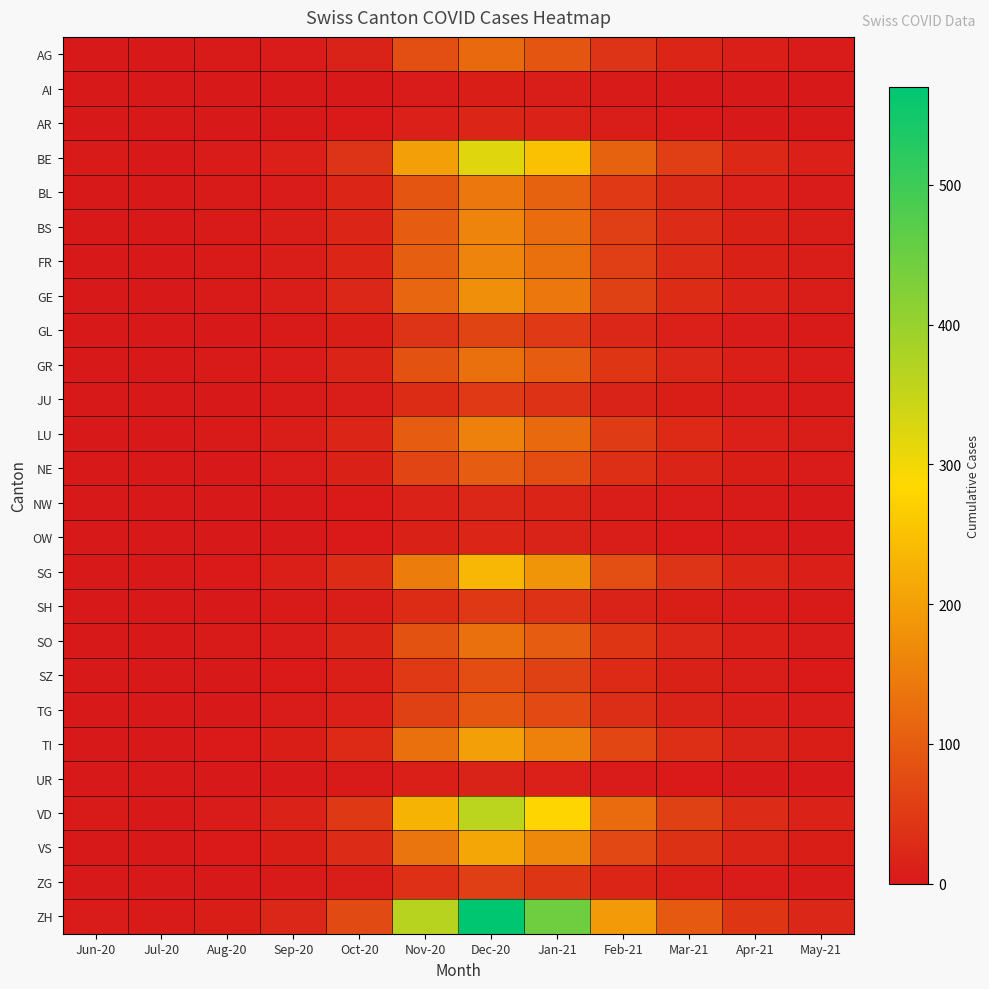

At which category does the chart reach its minimum across all series?

Jul-20